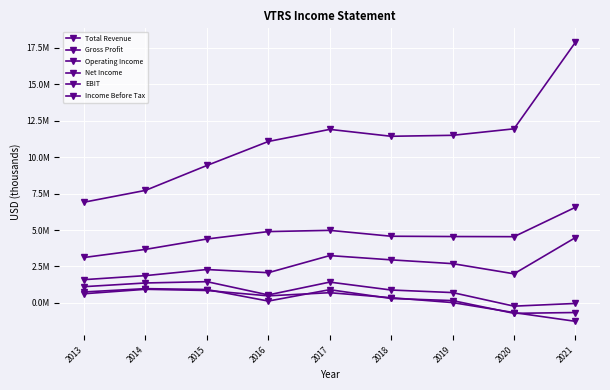

Reading right to left, extract all data points from this chart.

Total Revenue: 2021=17886300	2020=11946000	2019=11500500	2018=11433900	2017=11907700	2016=11076900	2015=9429300	2014=7719600	2013=6909100
Gross Profit: 2021=6559900	2020=4541800	2019=4551900	2018=4572000	2017=4976200	2016=4891500	2015=4382200	2014=3669400	2013=3113000
Operating Income: 2021=-42000	2020=-227600	2019=704800	2018=880200	2017=1423300	2016=543600	2015=1453700	2014=1363500	2013=1110300
Net Income: 2021=-1269100	2020=-669900	2019=16800	2018=352500	2017=696000	2016=480000	2015=847600	2014=929400	2013=623700
EBIT: 2021=4478300	2020=1992700	2019=2691000	2018=2950600	2017=3243400	2016=2069200	2015=2286900	2014=1867900	2013=1591600
Income Before Tax: 2021=-664400	2020=-721200	2019=154400	2018=298400	2017=903000	2016=121700	2015=915400	2014=974500	2013=747300